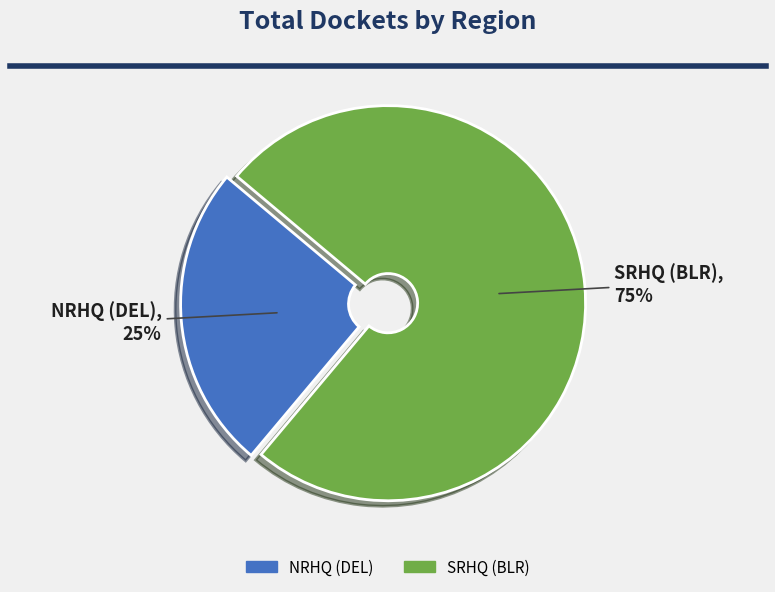

Is the sum of SRHQ (BLR) and NRHQ (DEL) greater than half?

Yes